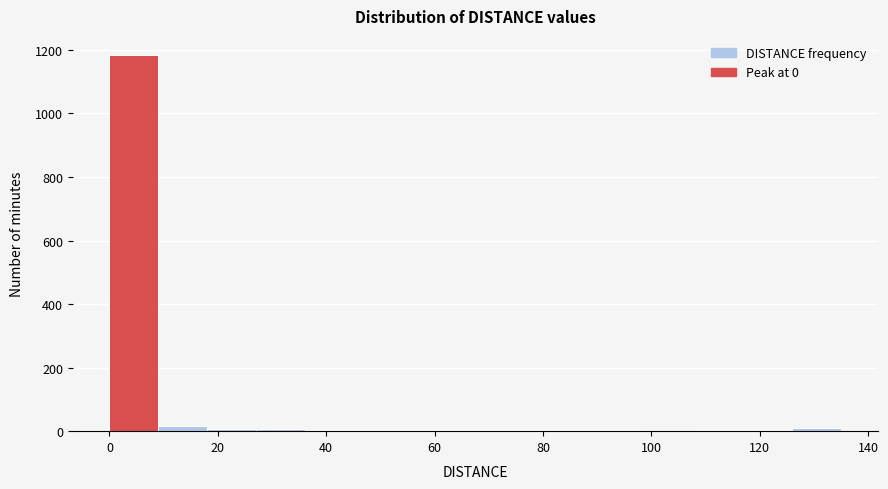

How tall is the bar that spans 0 to 9 on the x-axis? Neither the bar edges nor the heights are printed on the chart, so give them approximately, as read against the axes.

1180